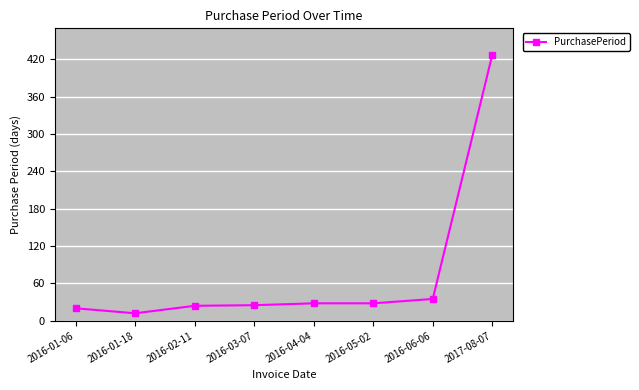

What value does the data have at 2016-01-06?

20